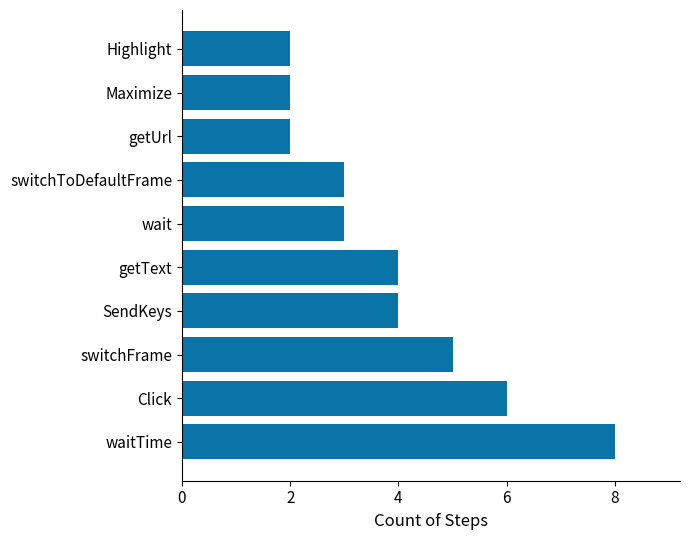

Approximately how many times larger is the value at getUrl compared to getText?

0.5